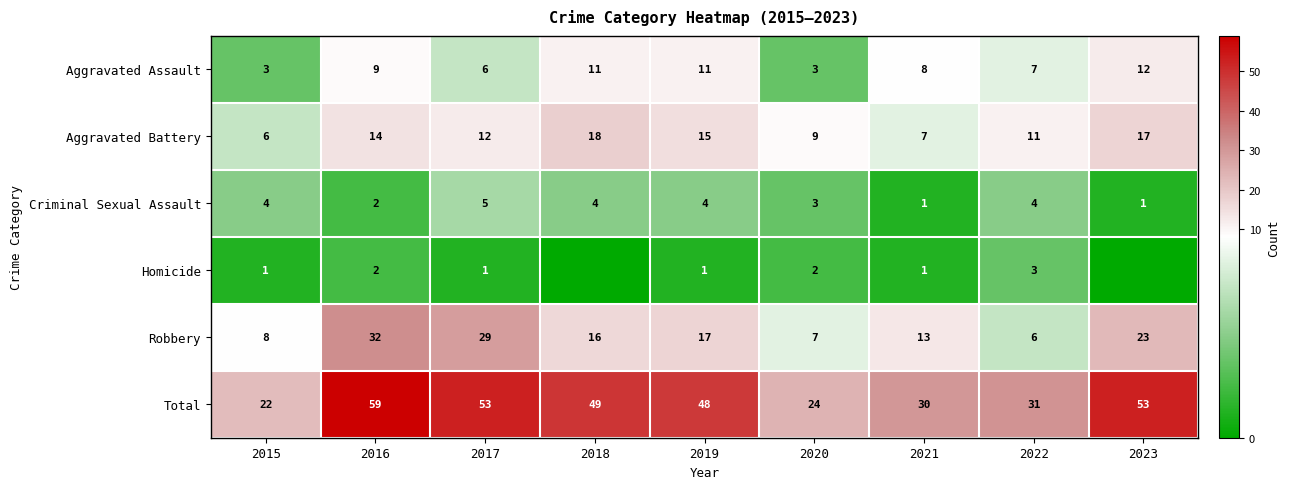

What is the maximum value shown in the chart?

59